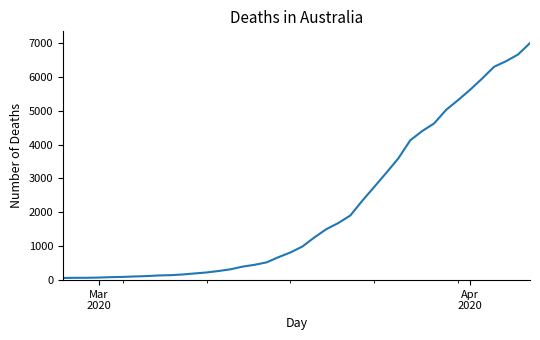

What is the maximum value shown in the chart?

6995